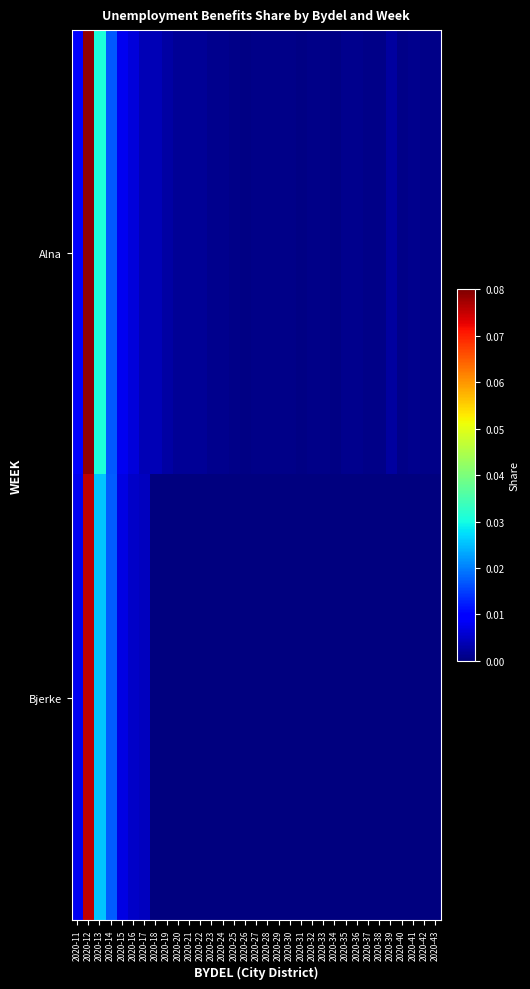

Which has a higher value, 2020-41 or 2020-35?

2020-35